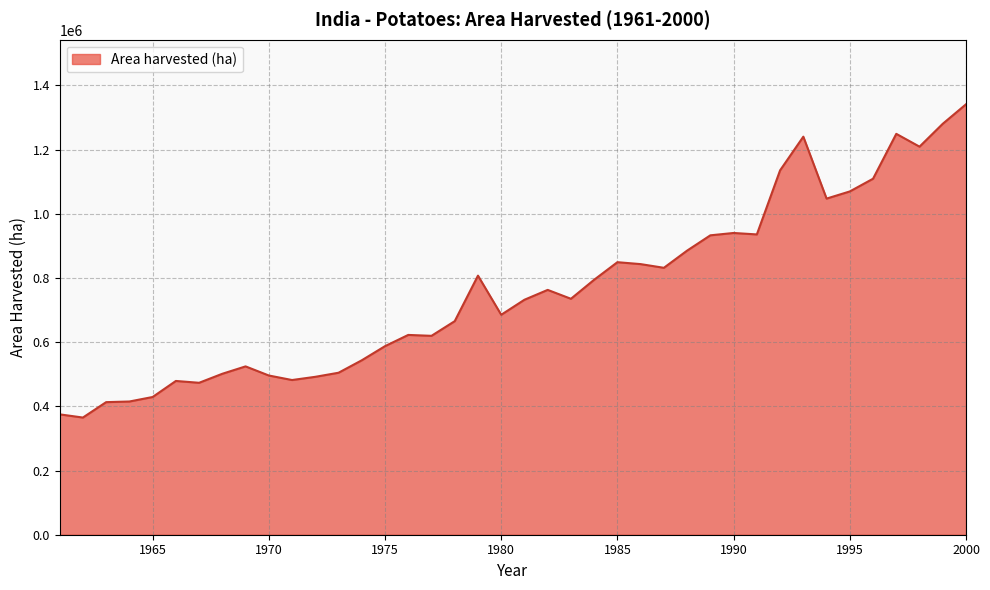

What is the difference between the maximum and minimum values?

975900